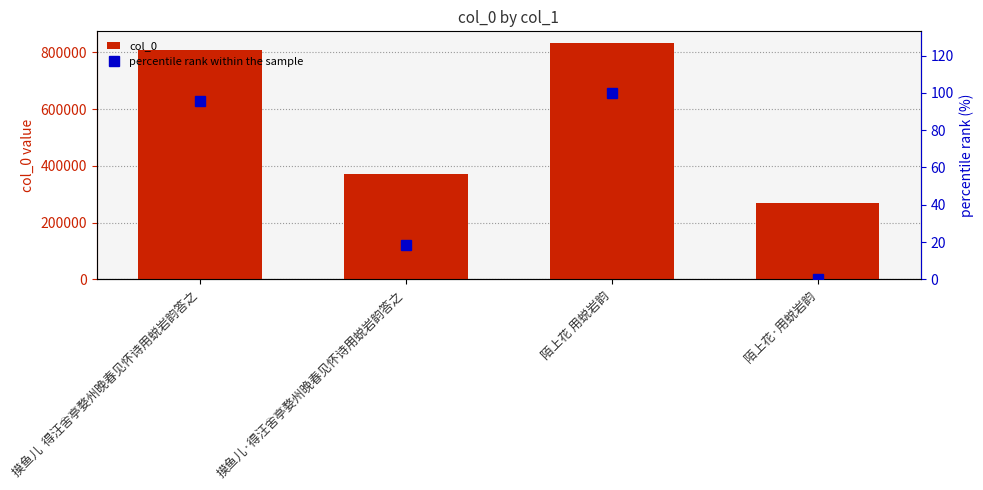

What is the difference between the maximum and minimum values in the percentile rank within the sample series?

100.0